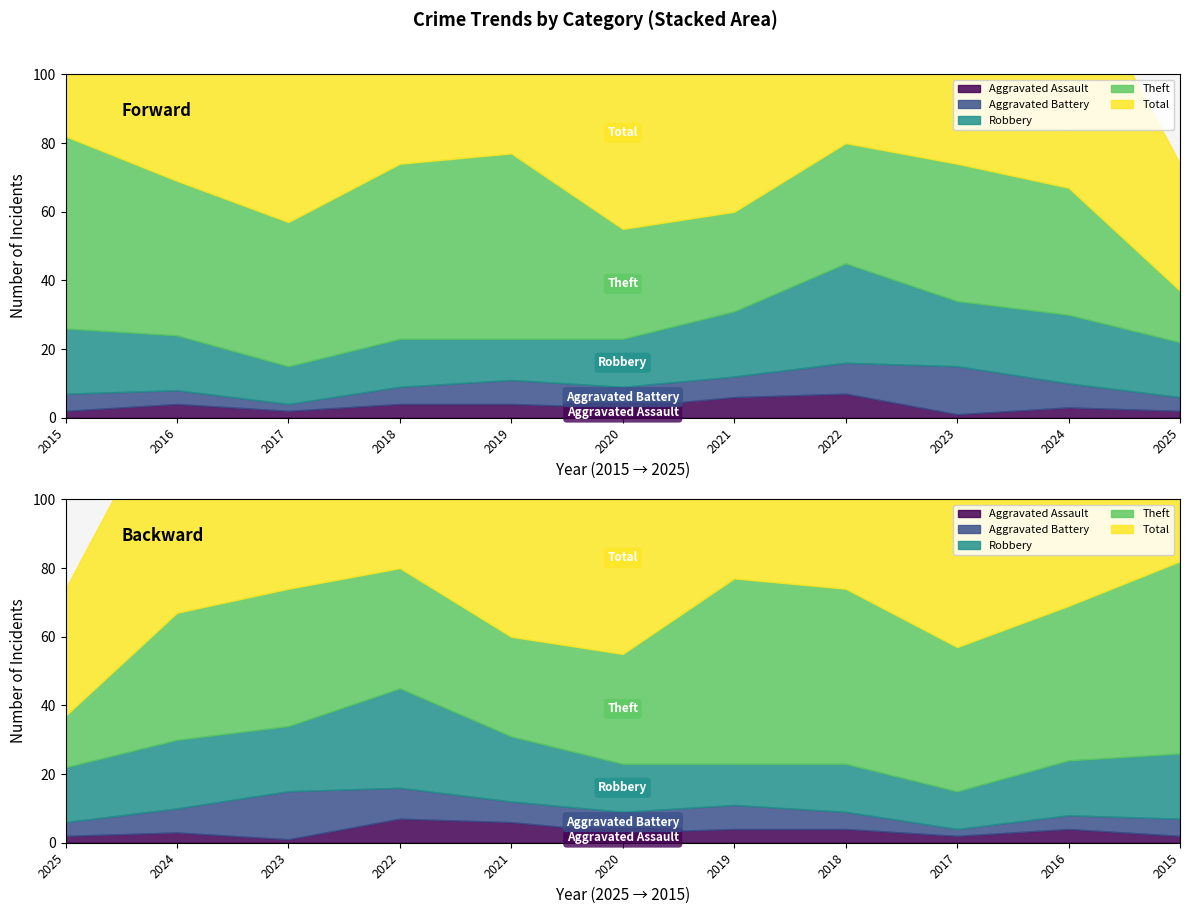

Which series has the largest range (max minus min)?

Total